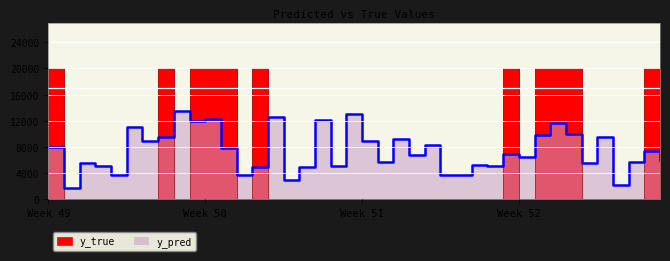

Reading left to right, transcribe all the data shown in this chart.

y_pred: 7972.3	1658.2	5505.3	5017.6	3738.7	11032.5	8909.8	9564.2	13471.0	12014.1	12290.0	7912.4	3744.6	4902.5	12500.0	2955.8	4929.3	12178.3	5063.4	13078.5	8902.7	5690.6	9252.5	6785.9	8233.1	3686.8	3770.4	5276.0	5062.6	6970.4	6505.6	9873.6	11710.4	10011.8	5582.1	9554.0	2155.2	5735.2	7345.7	6021.4
y_true: 20000.0	0.0	0.0	0.0	0.0	0.0	0.0	20000.0	0.0	20000.0	20000.0	20000.0	0.0	20000.0	0.0	0.0	0.0	0.0	0.0	0.0	0.0	0.0	0.0	0.0	0.0	0.0	0.0	0.0	0.0	20000.0	0.0	20000.0	20000.0	20000.0	0.0	0.0	0.0	0.0	20000.0	20000.0